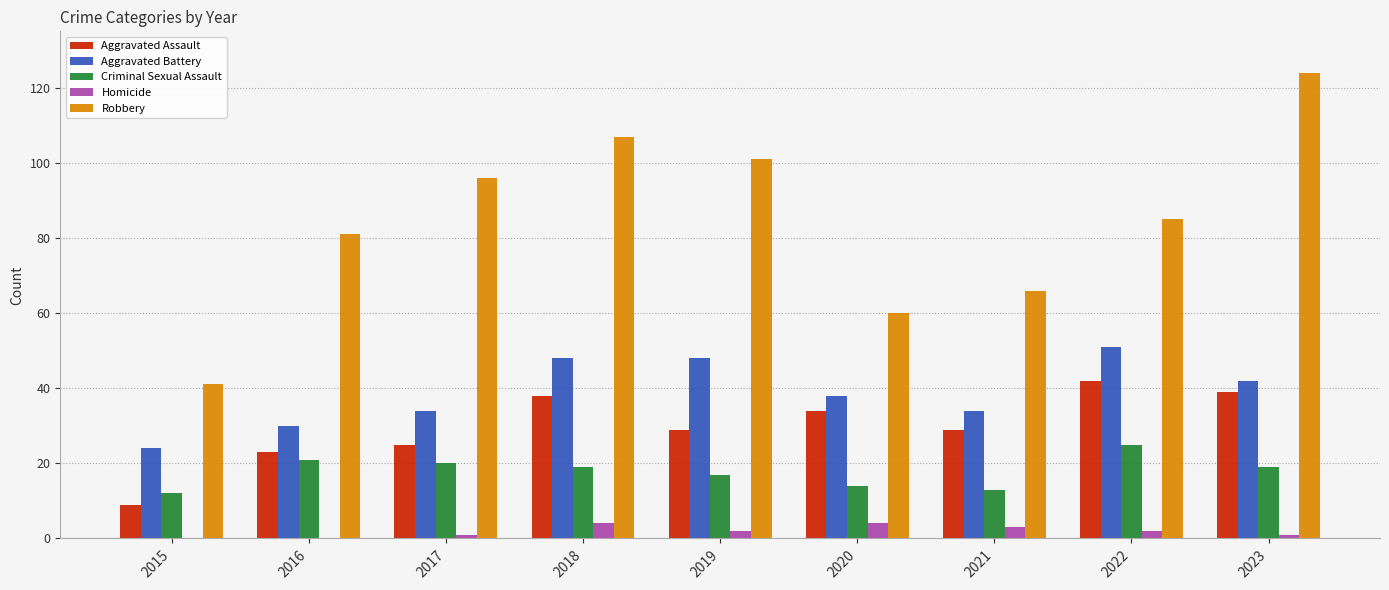

At which label does Aggravated Assault first exceed 29?

2018